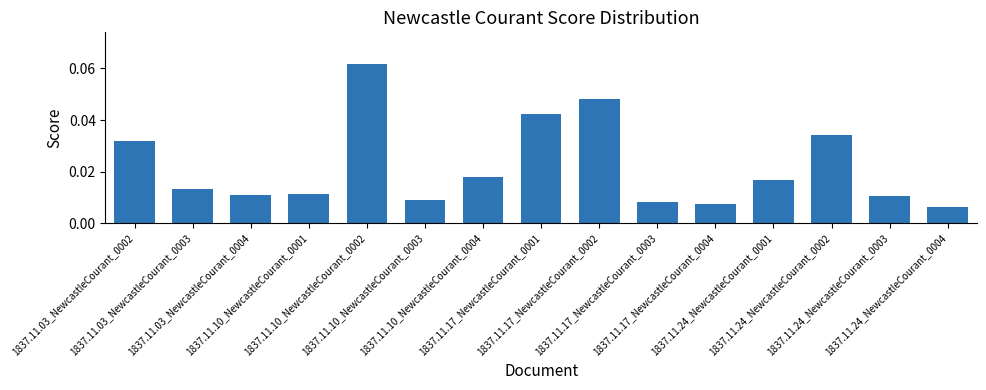

What position from the right is 1837.11.24_NewcastleCourant_0004?

1